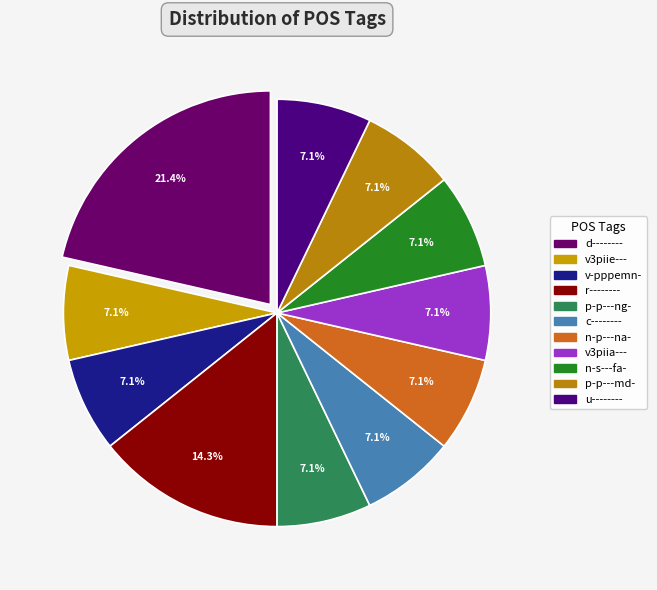

True or false: n-p---na- accounts for 17% of the total.

False